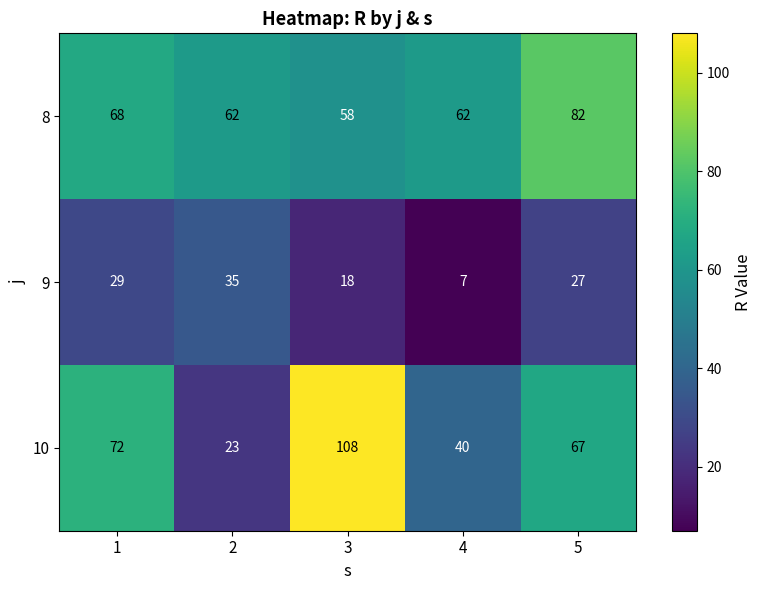

At which category is the sum across all series the highest?

3